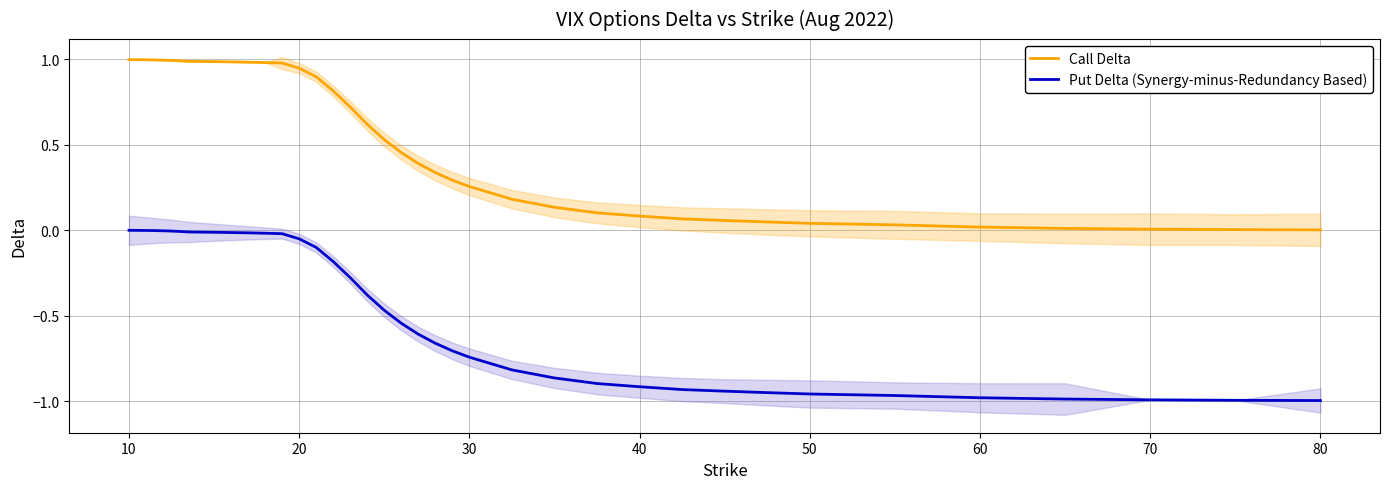

True or false: Call Delta and Put Delta (Synergy-minus-Redundancy Based) cross at least once.

False